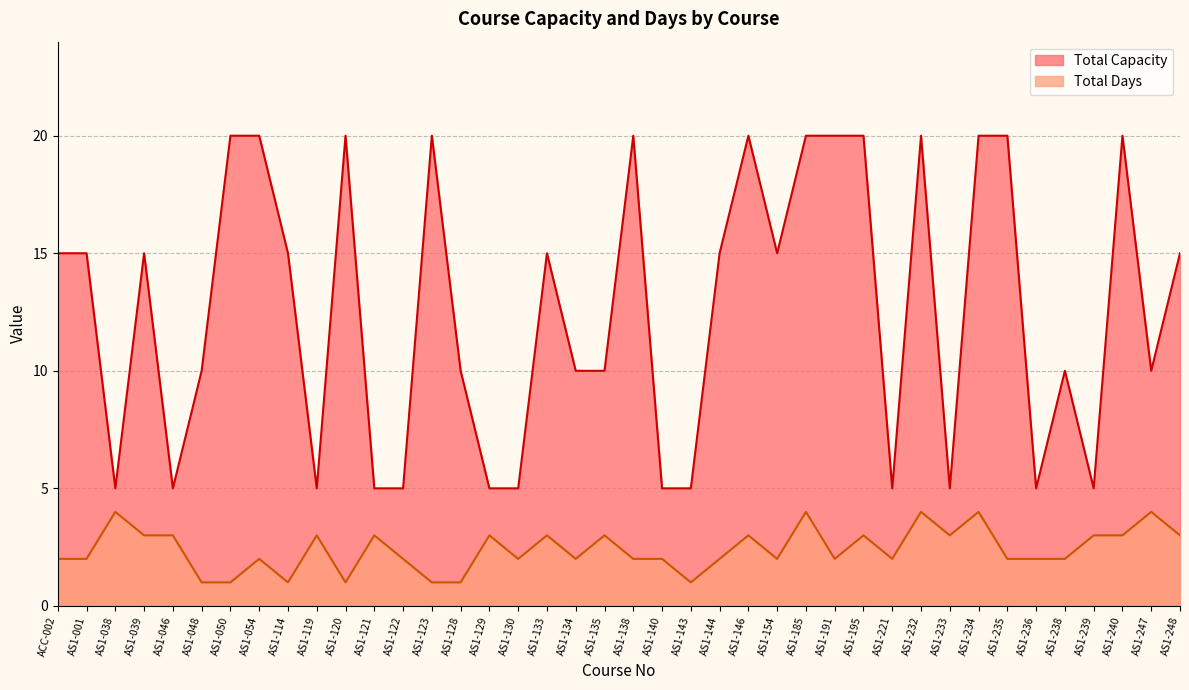

At how many categories does at least one series exceed 19?

13